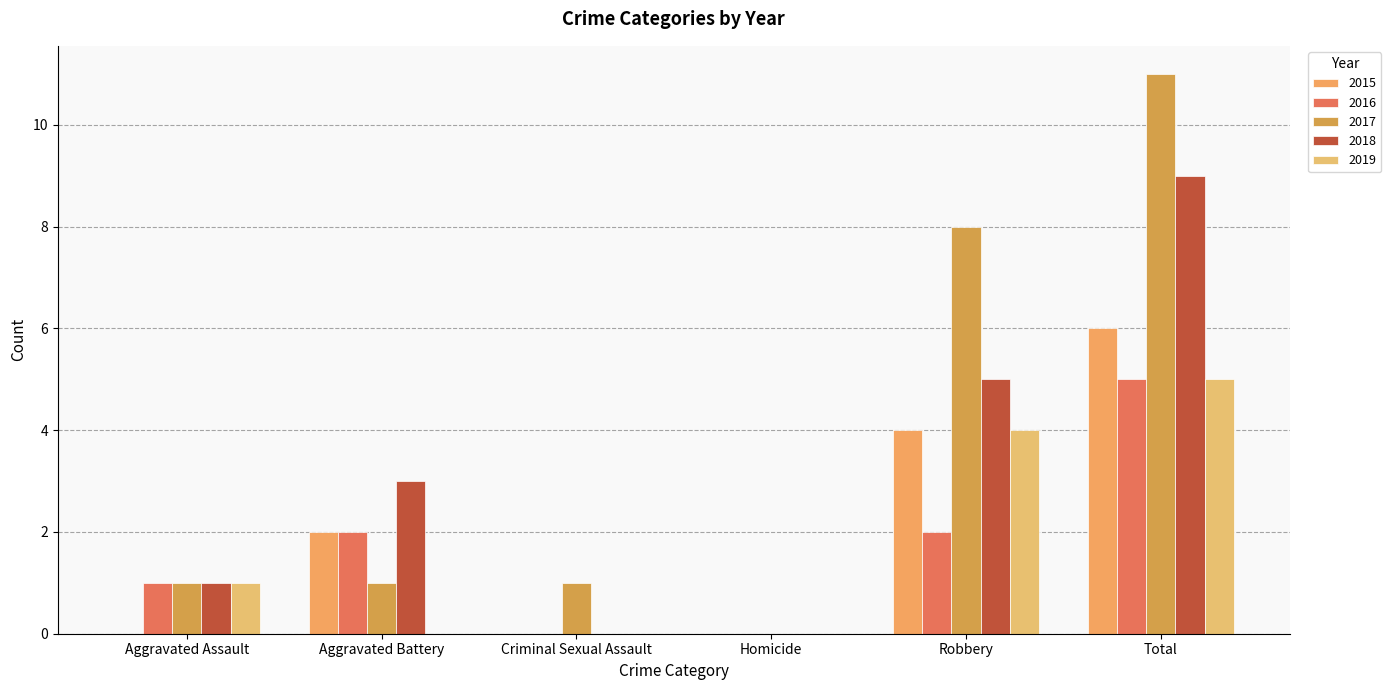

List the labels in order of 2019 value, largest first.

Total, Robbery, Aggravated Assault, Aggravated Battery, Criminal Sexual Assault, Homicide